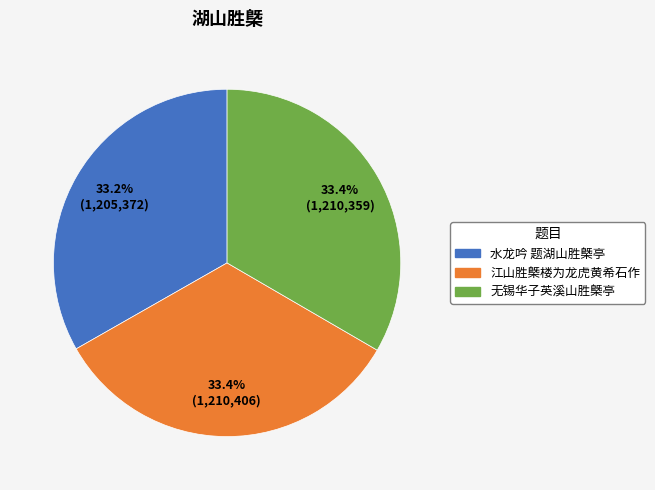

Is there a majority slice in this chart?

No